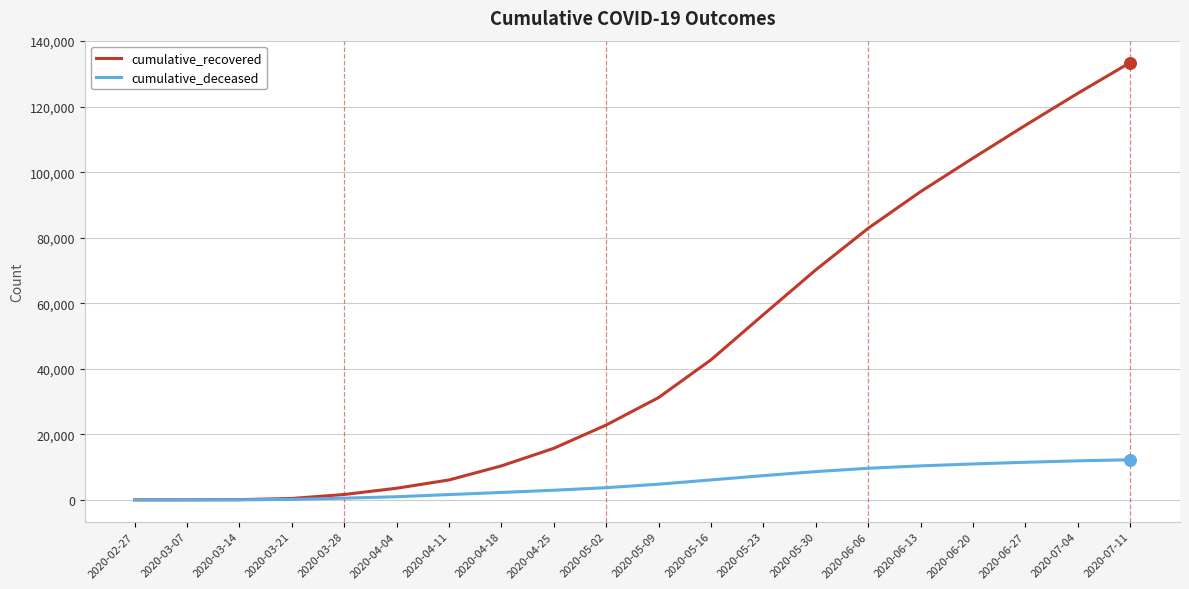

Which series changed the most between 2020-03-28 and 2020-04-25?

cumulative_recovered